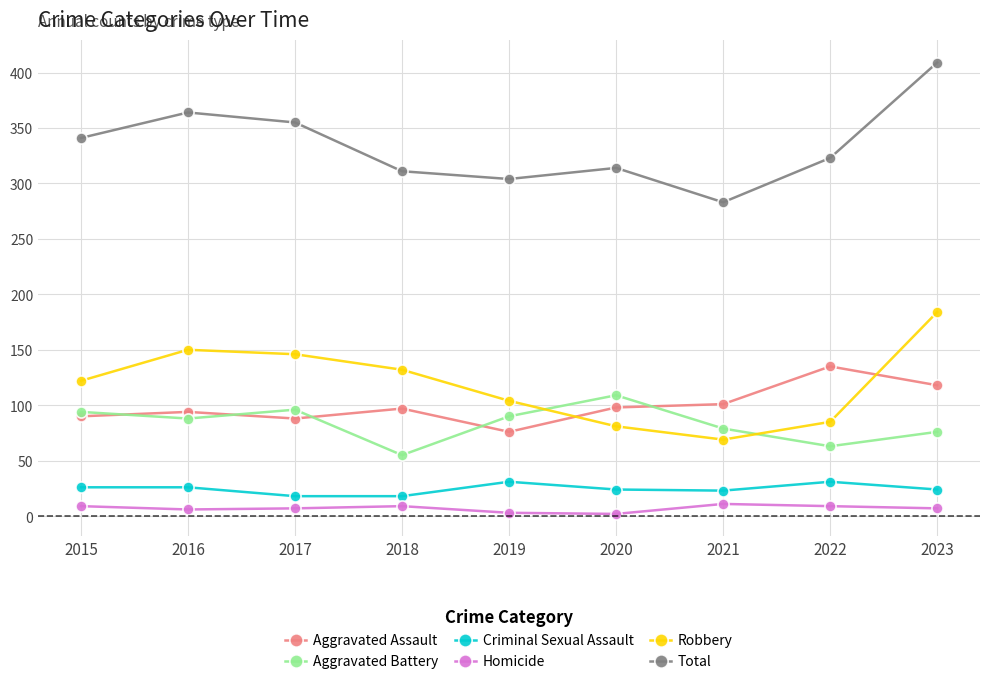

Is this an area chart (filled region under the line)?

No